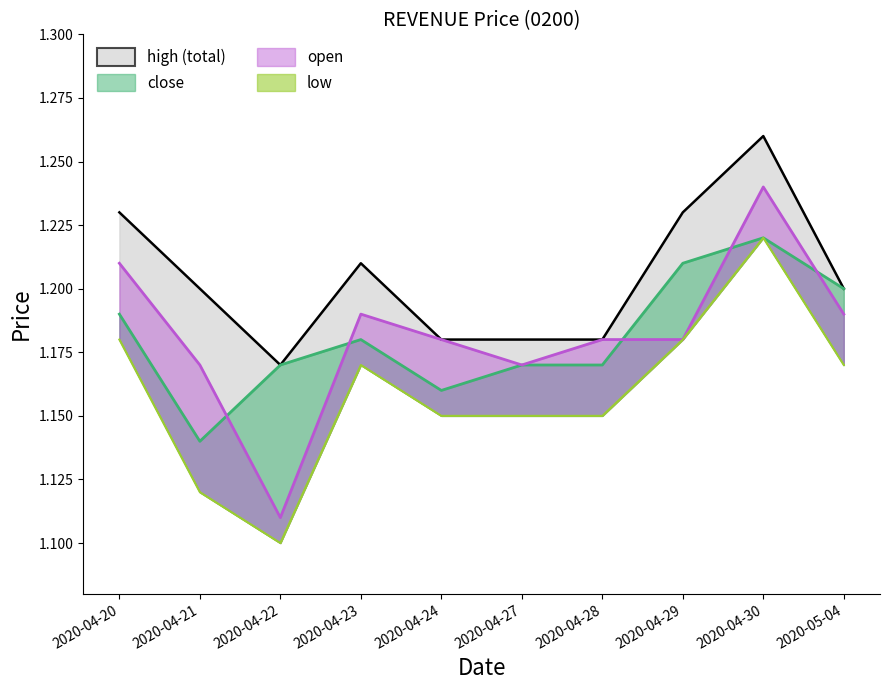

In close, how many points are higher than both neighbors (excluding endpoints)?

2